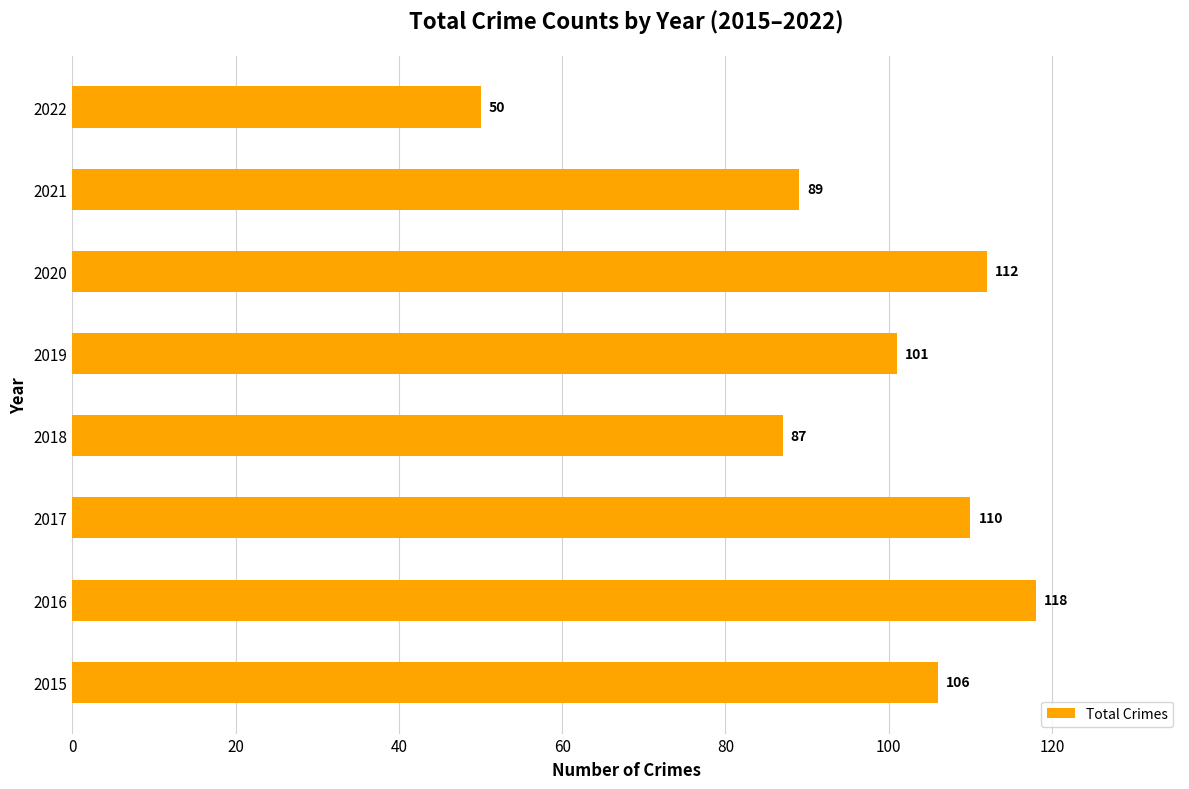

What is the change in value from 2016 to 2022?

-68